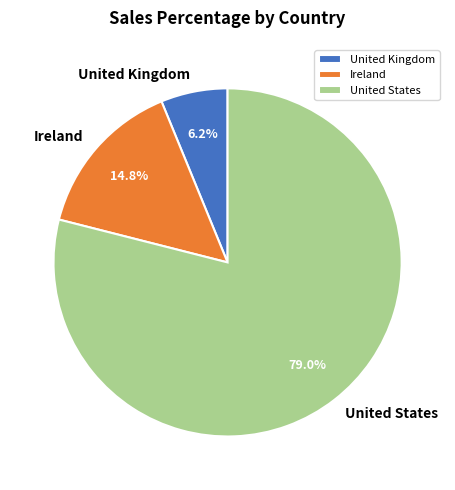

Is it true that United Kingdom is 6% of the pie?

True